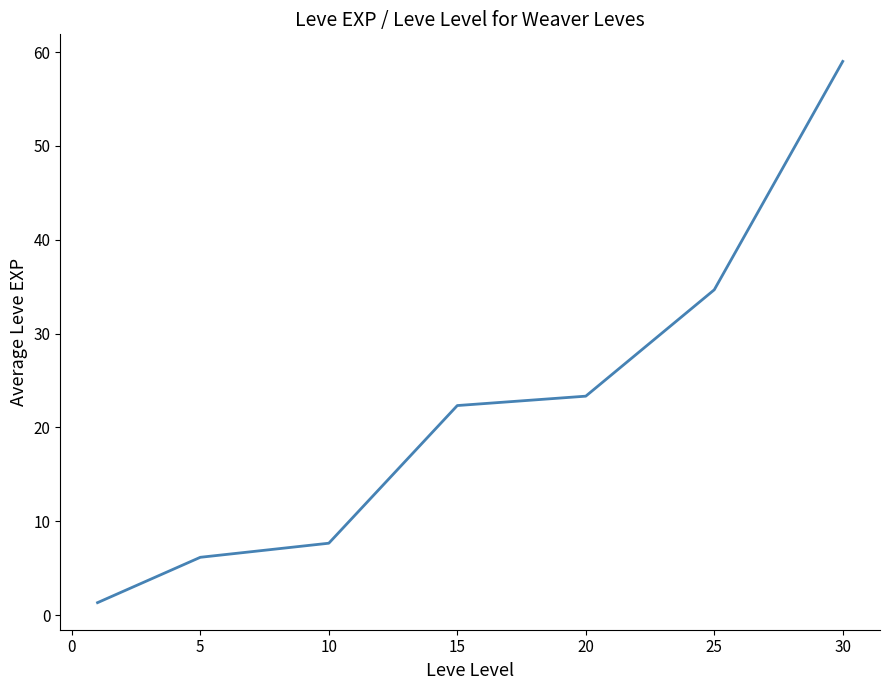

What is the sum of all values?

154.5